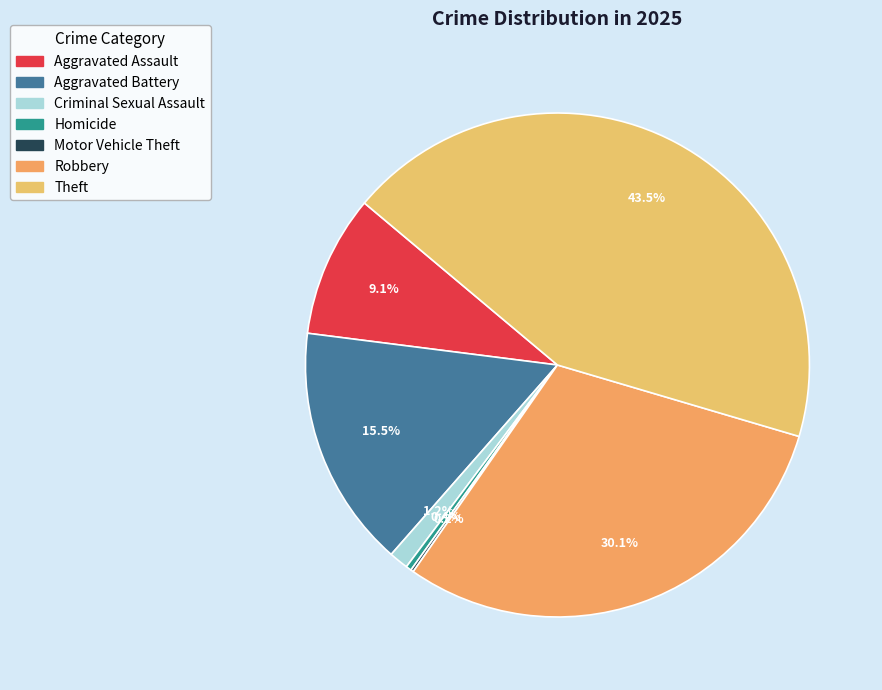

Which has a higher value, Aggravated Assault or Criminal Sexual Assault?

Aggravated Assault